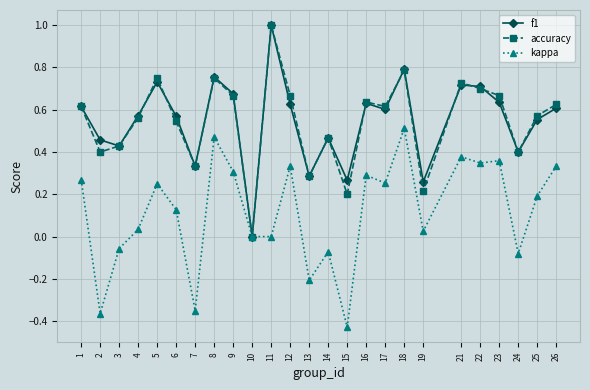

Between 14 and 17, which series saw the biggest shift?

kappa